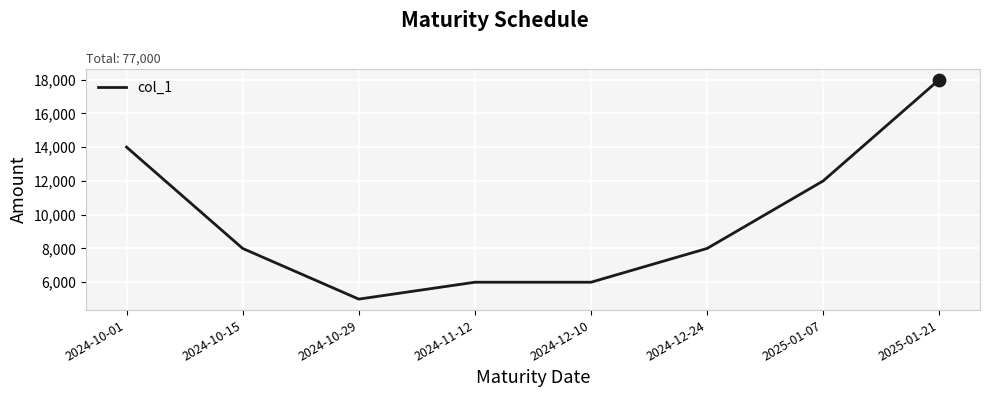

Which has a higher value, 2024-10-15 or 2024-12-10?

2024-10-15